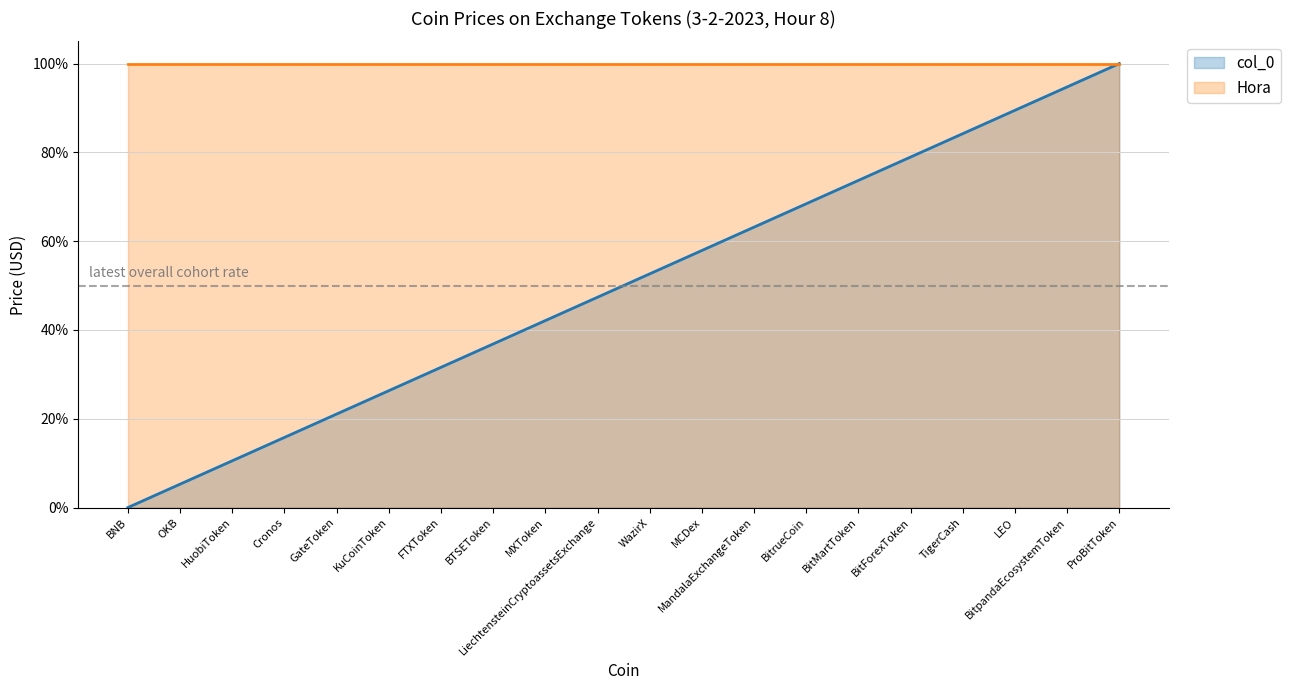

True or false: col_0 has a value of 0.7 at WazirX.

False